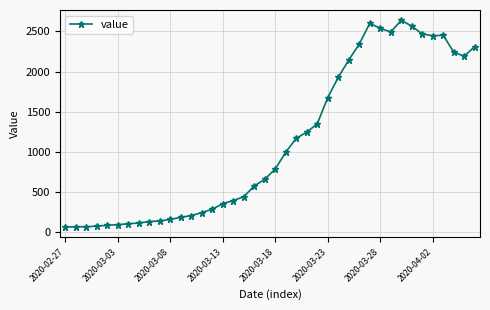

What is the difference between the maximum and second lowest values?

2573